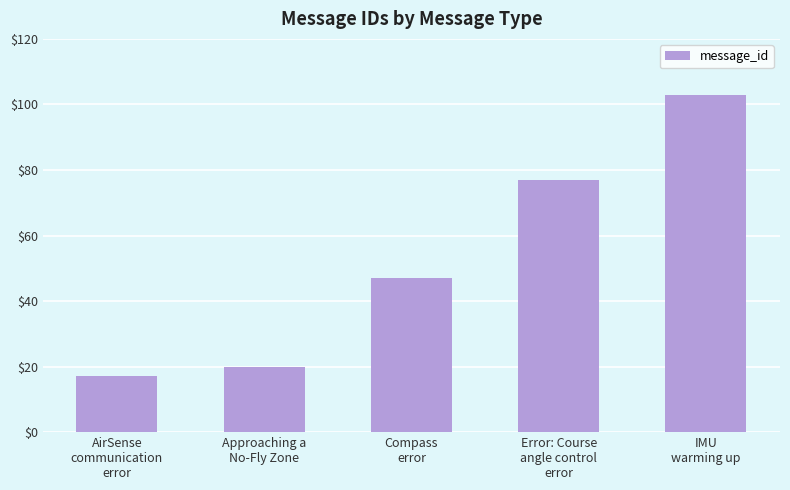

What is the difference between the maximum and minimum values?

86